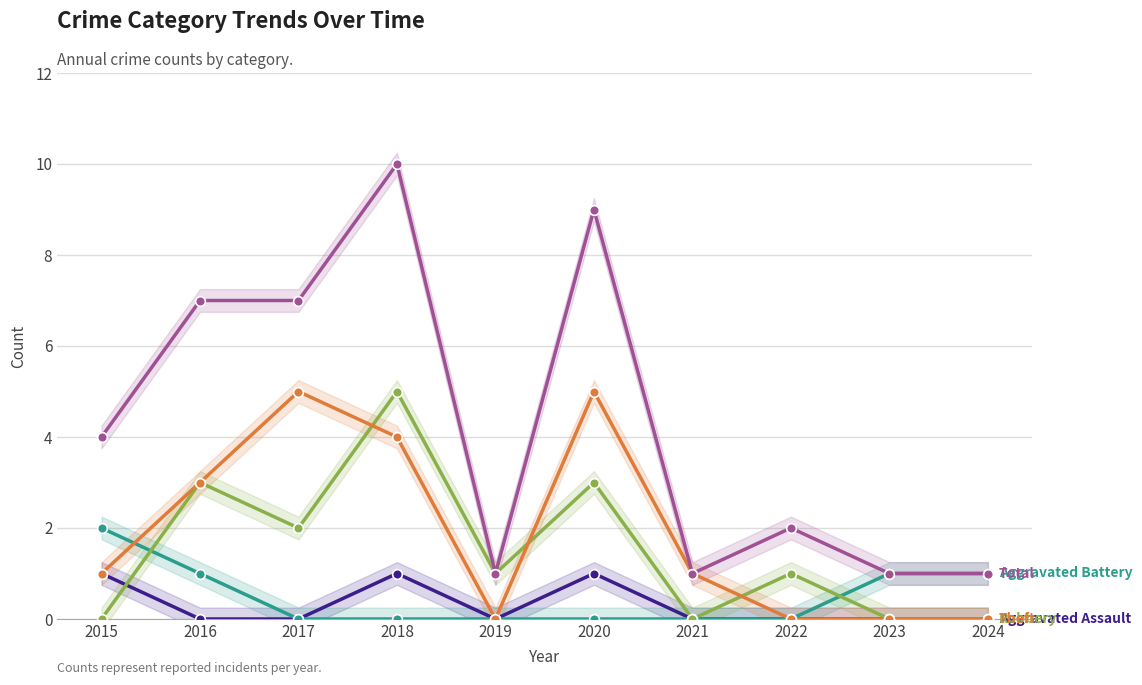

What is the average value of the Robbery series?

2